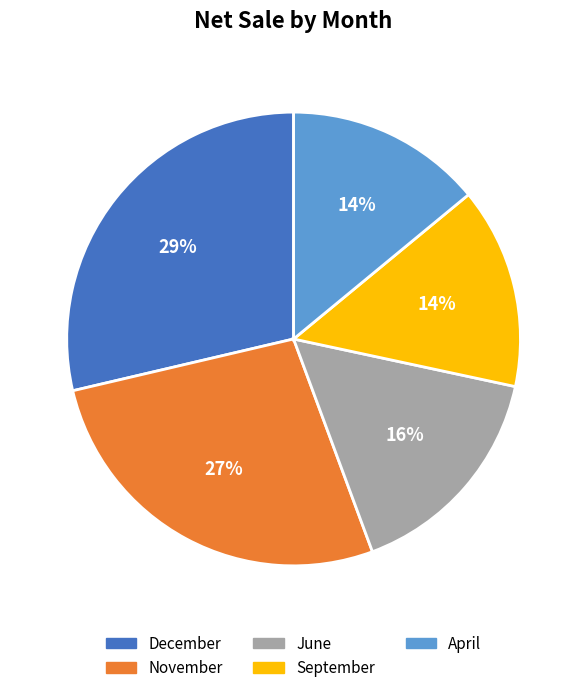

Do November and June together represent more than half of the pie?

No